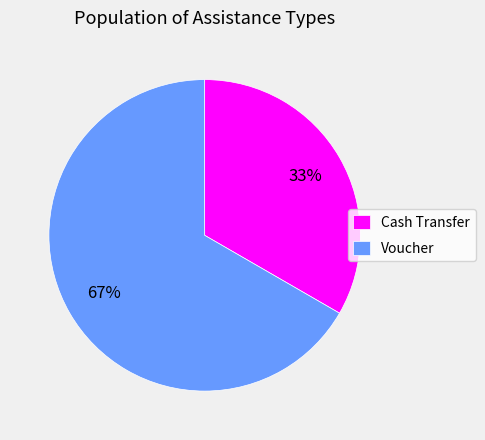

Rank the categories by value from highest to lowest.

Voucher, Cash Transfer